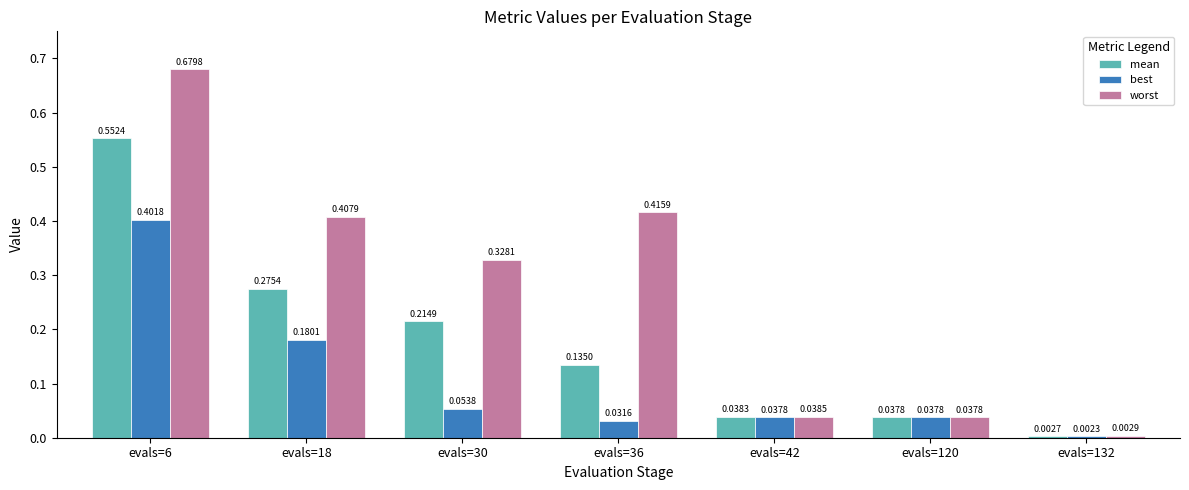

At which label does worst reach its minimum?

evals=132